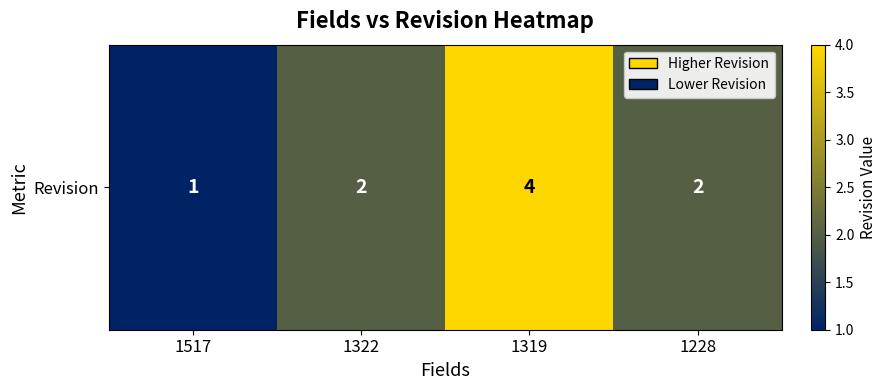

Count the number of values greater than 2.

1